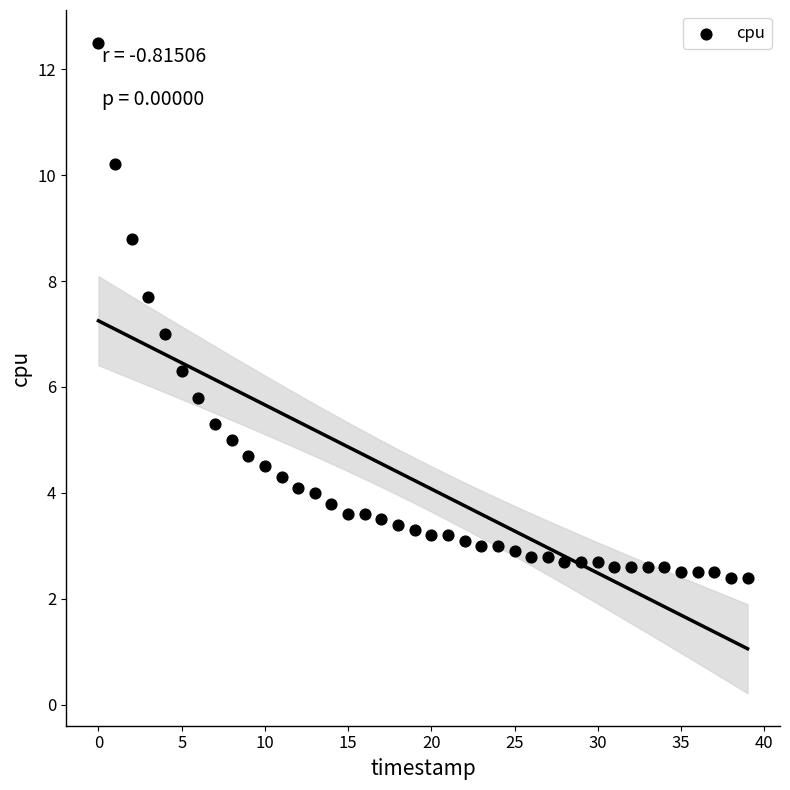

What is the range of Y values (max minus min)?

10.1